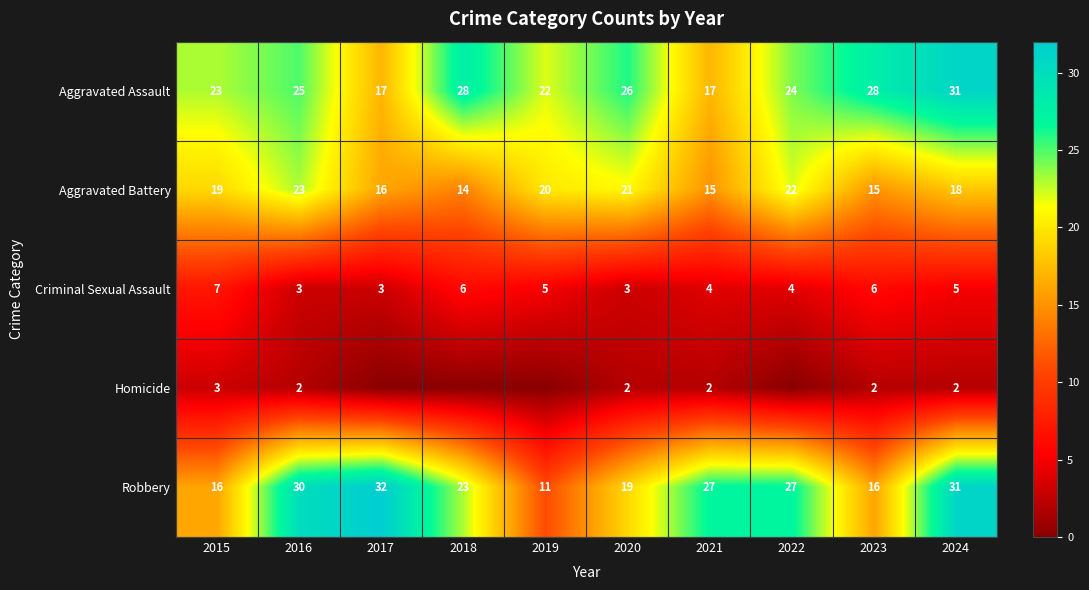

What is the difference between the Aggravated Assault values at 2018 and 2019?

6